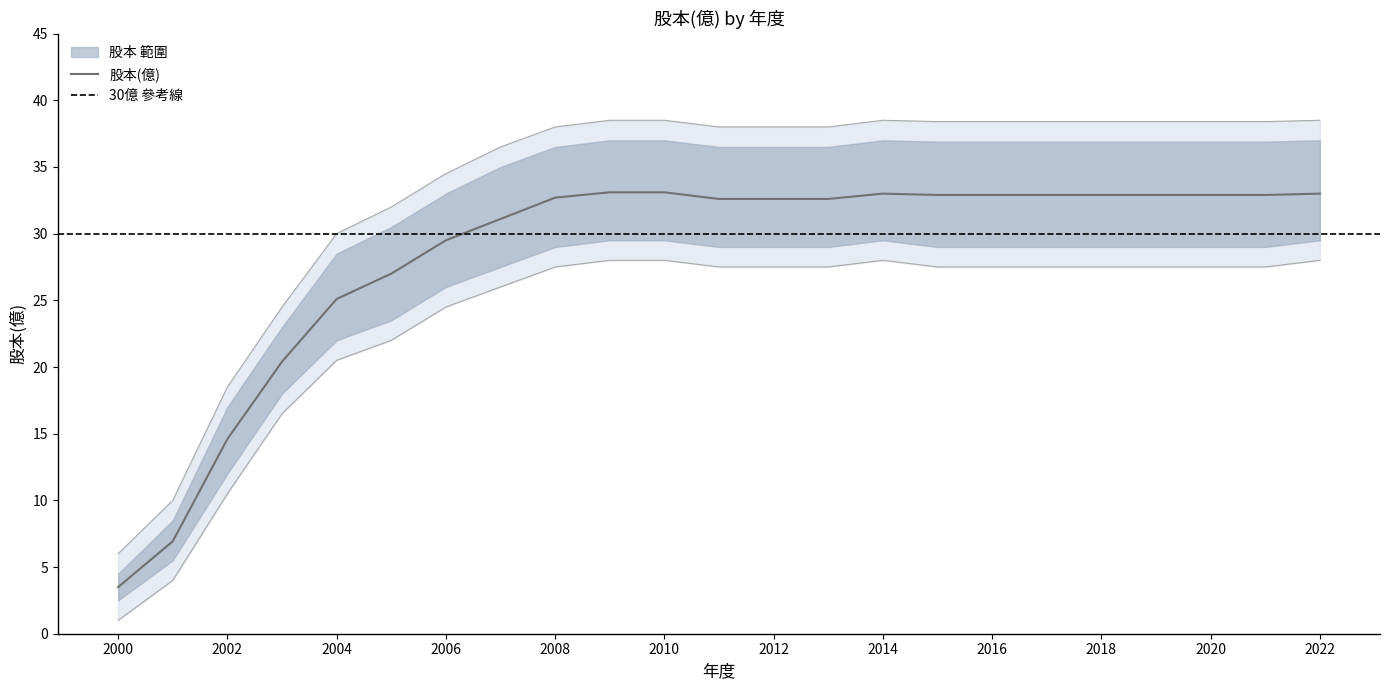

Does the chart have visible grid lines?

No